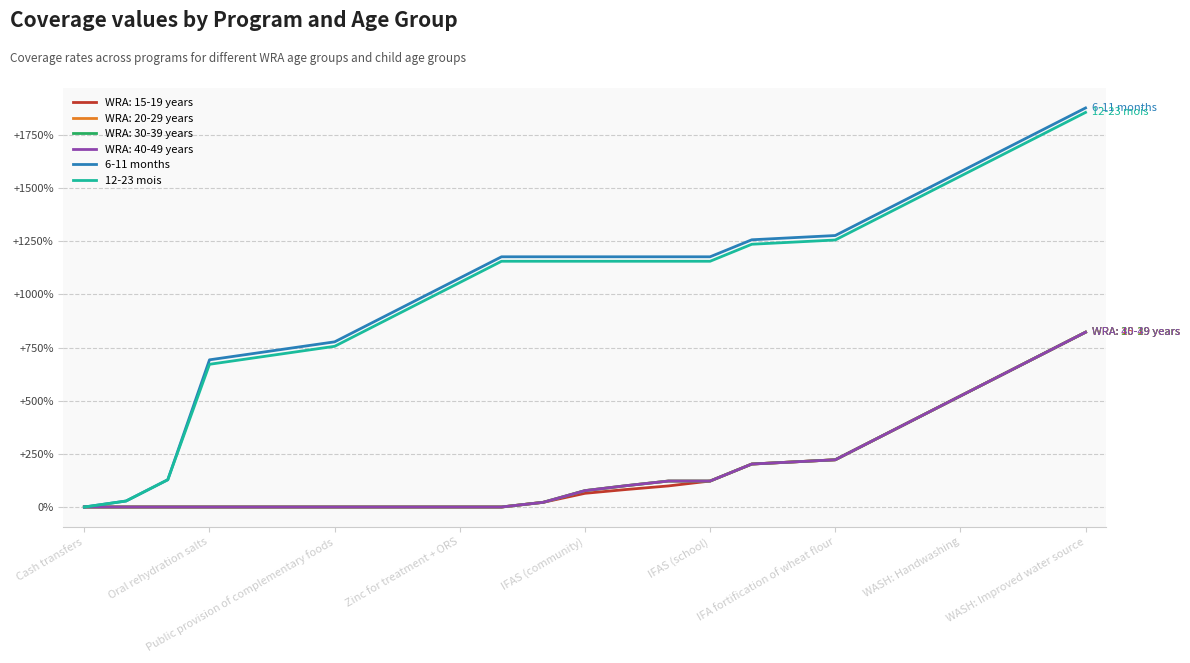

Does the chart have visible grid lines?

Yes